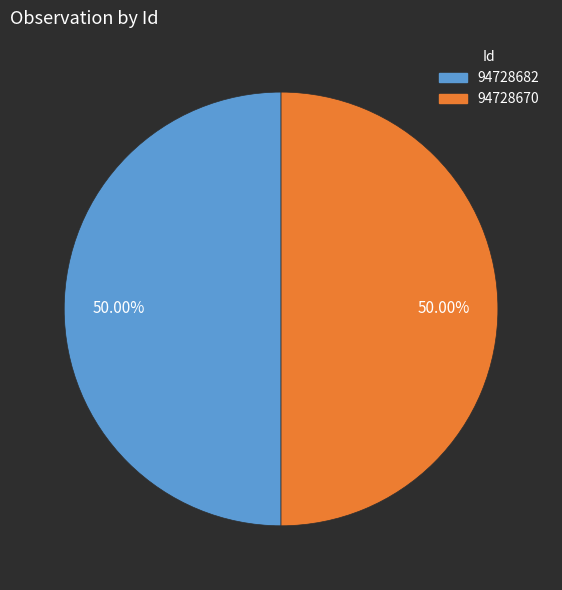

How many slices are in this pie chart?

2